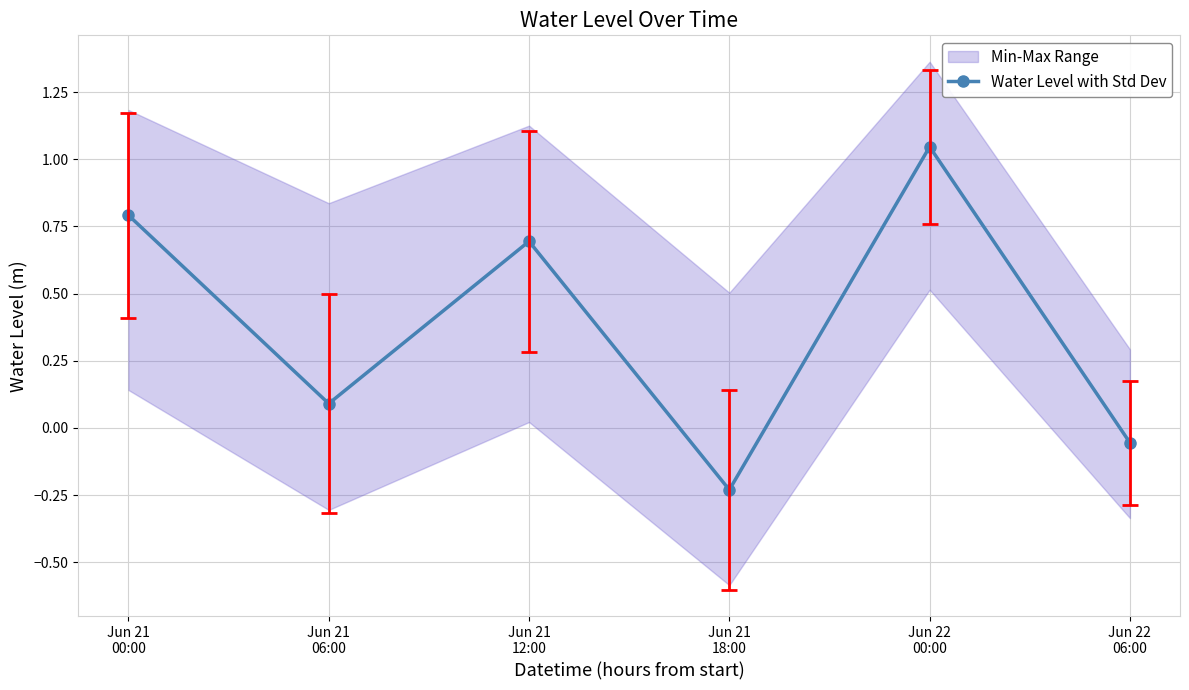

Which category has the highest value across all series?

Jun 22
00:00